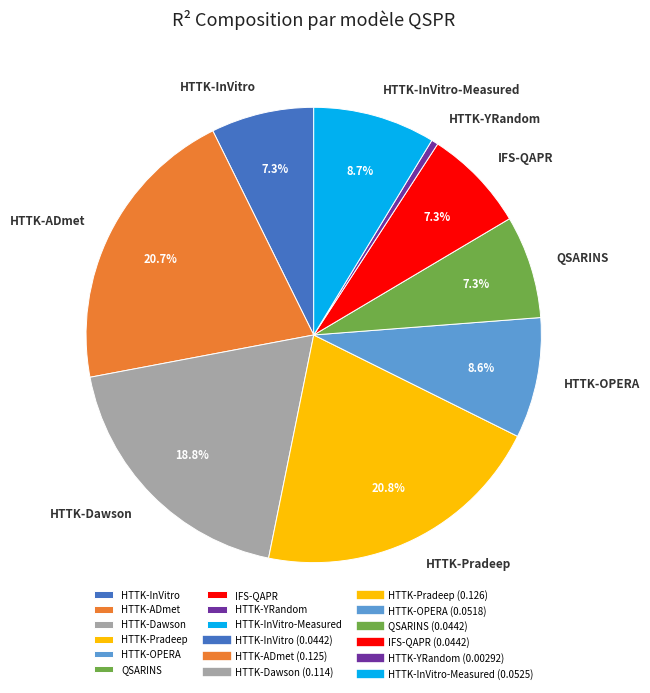

What is the smallest slice in the pie chart?

HTTK-YRandom